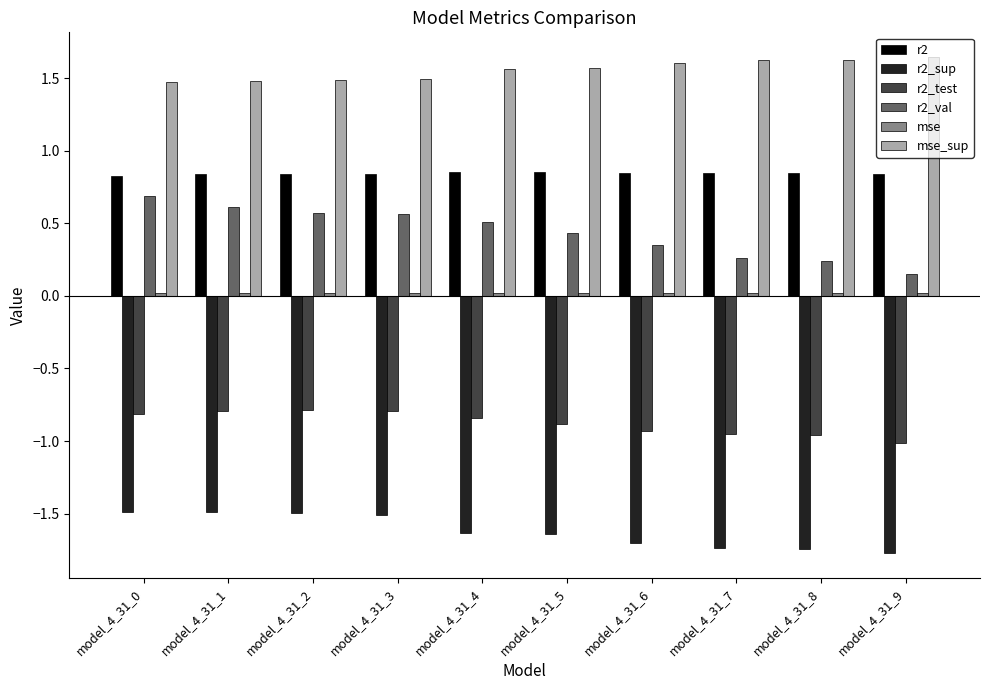

What is the minimum value shown in the chart?

-1.8